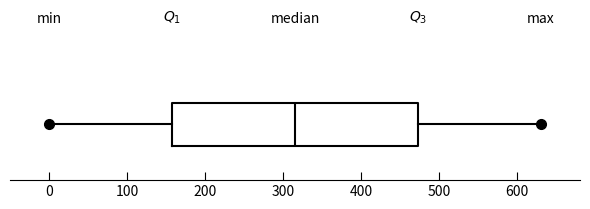

Transcribe this box plot: give where the median line is, the range the box spans, and where the two whiskers end, as read against the x-axis. The values are not printed on the chart, so give them approximately, as read against the axis.

median 320, box 160 to 470, whiskers 0 to 630